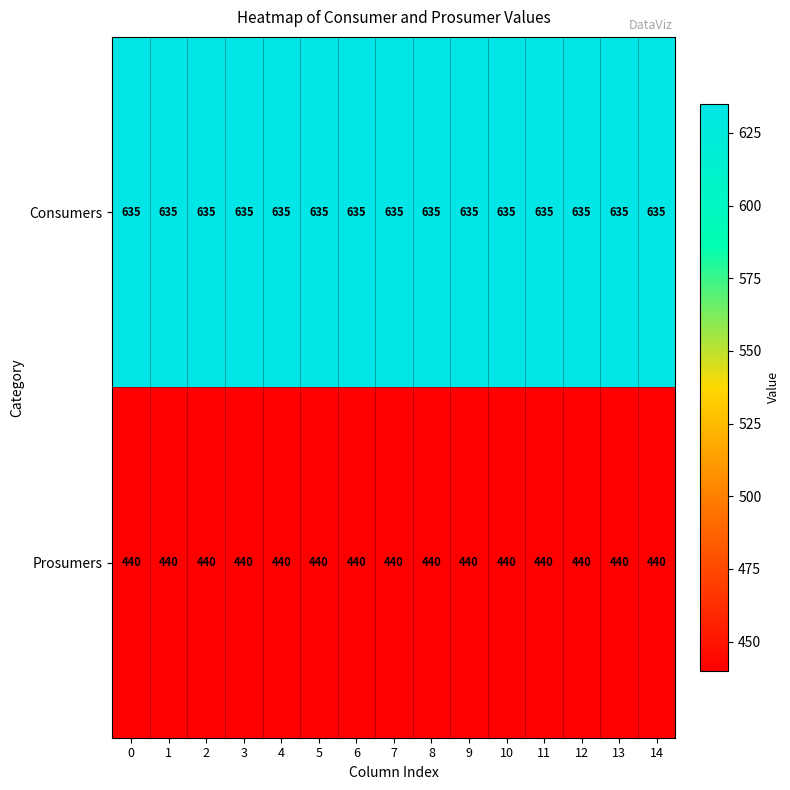

What is the difference between the highest and lowest values at 2?

195